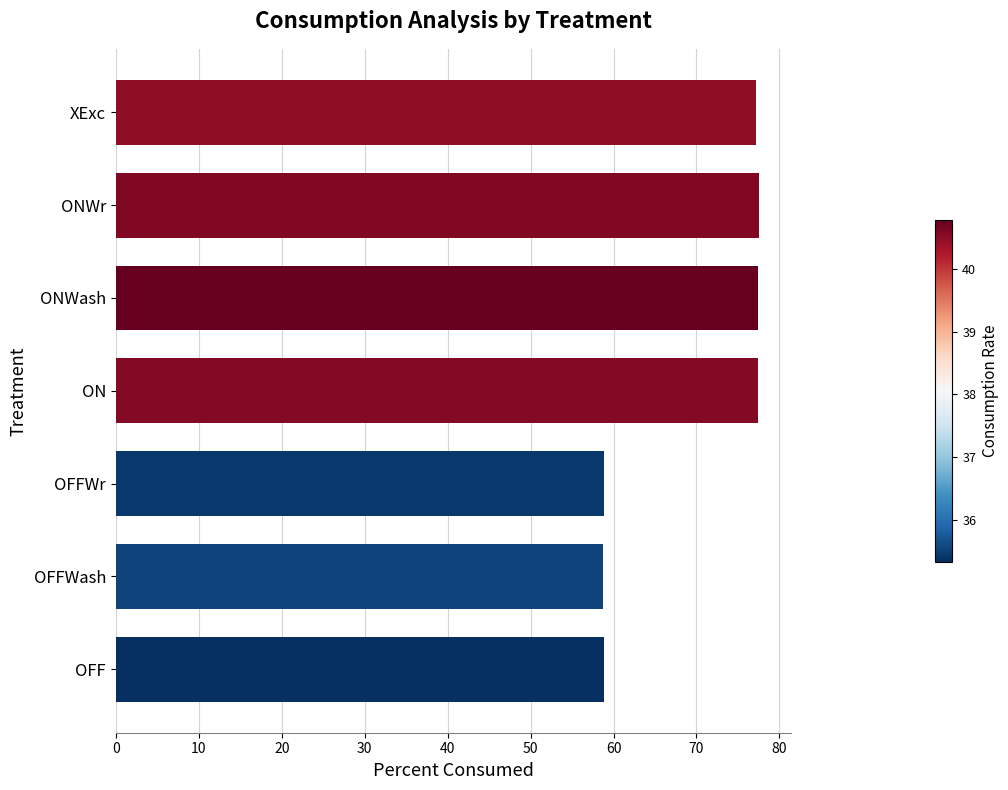

True or false: the data shows 120.4 at ONWash.

False